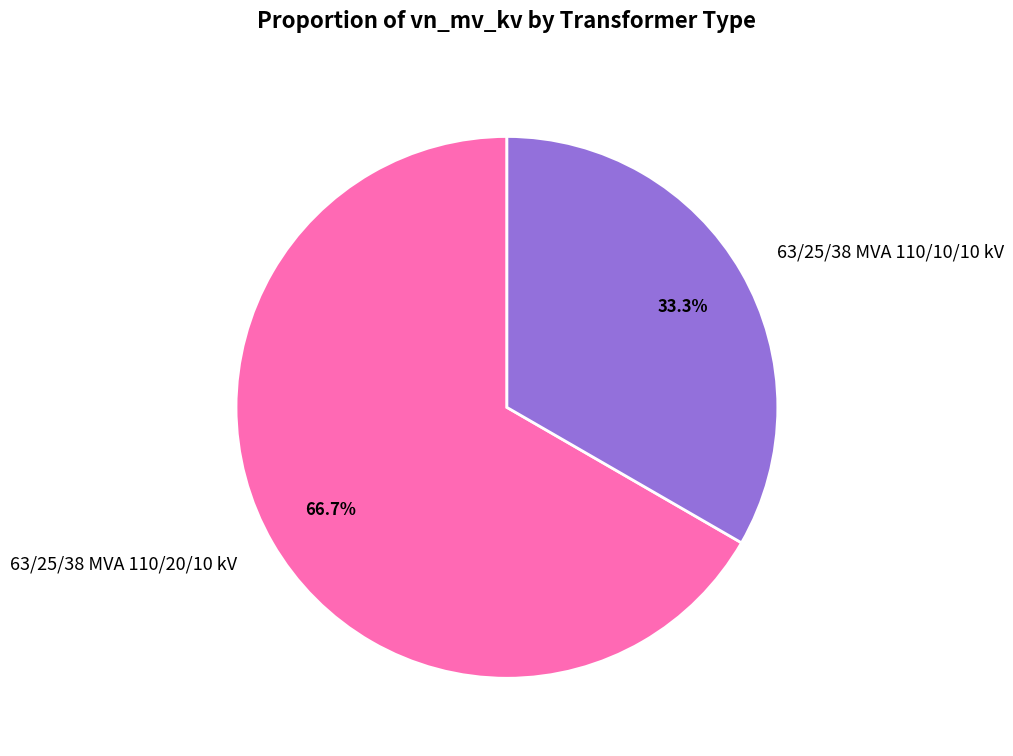

The 63/25/38 MVA 110/10/10 kV slice represents 43% of the pie. True or false?

False